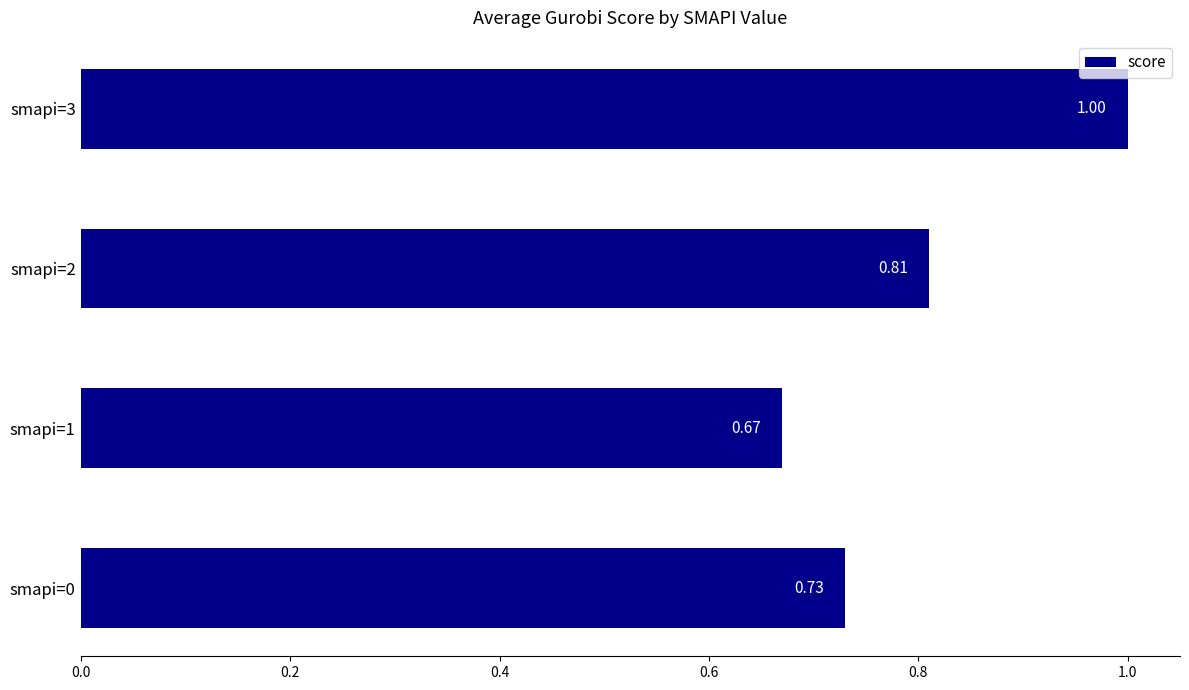

What is the difference between the maximum and minimum values?

0.3